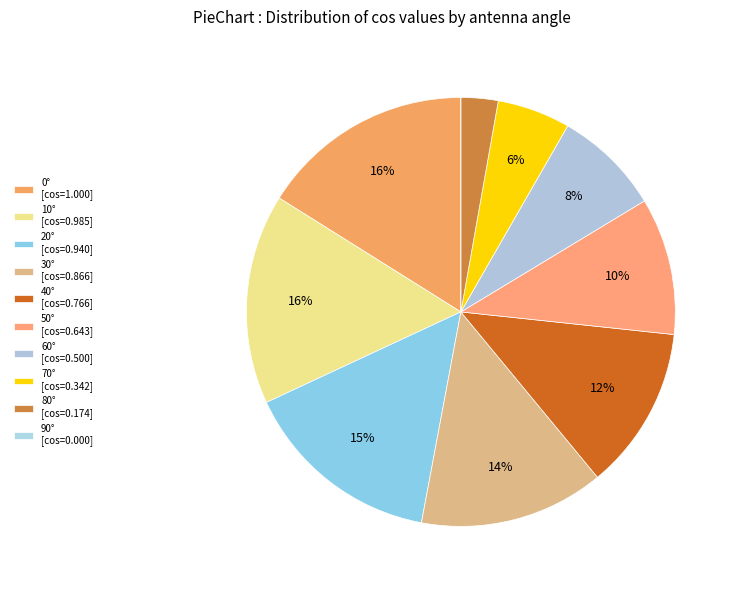

True or false: 40° accounts for 12% of the total.

True